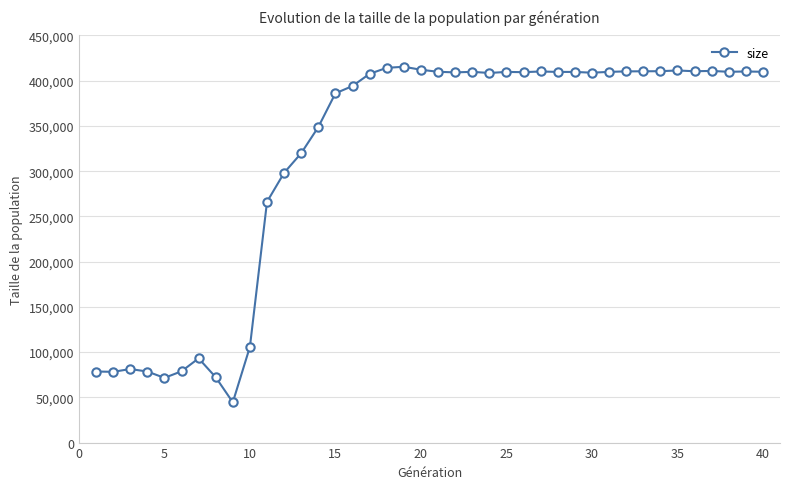

What is the difference between the maximum and second lowest values?

343840